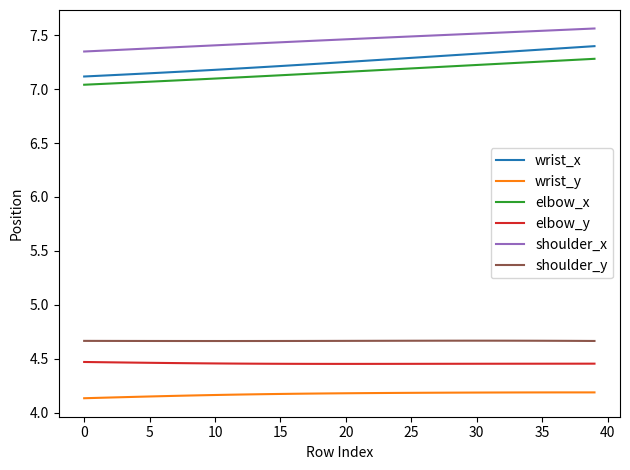

What is the minimum value for shoulder_y?

4.7